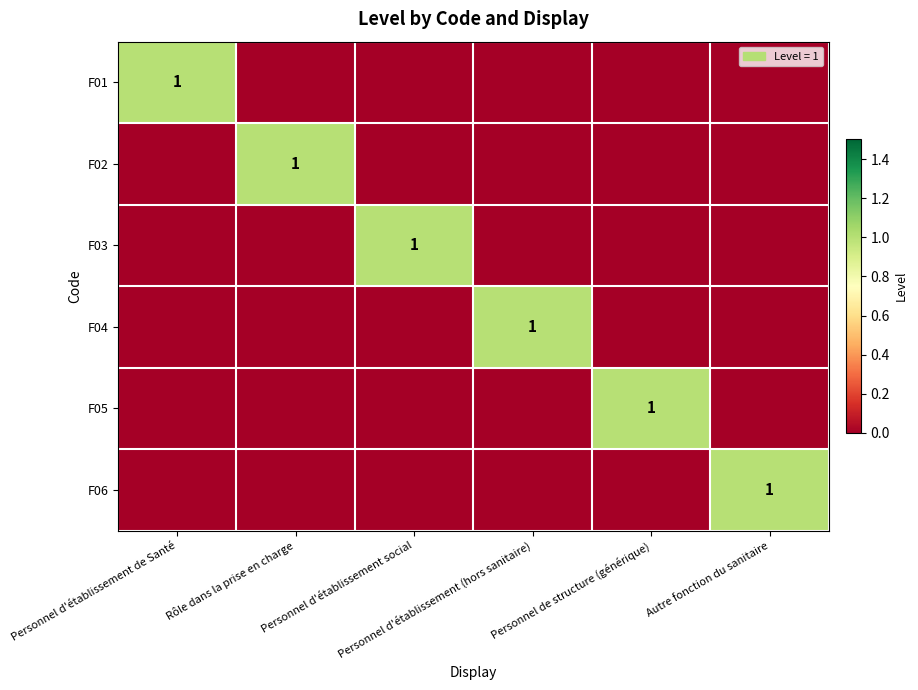

How many F03 values are between 0 and 1?

6